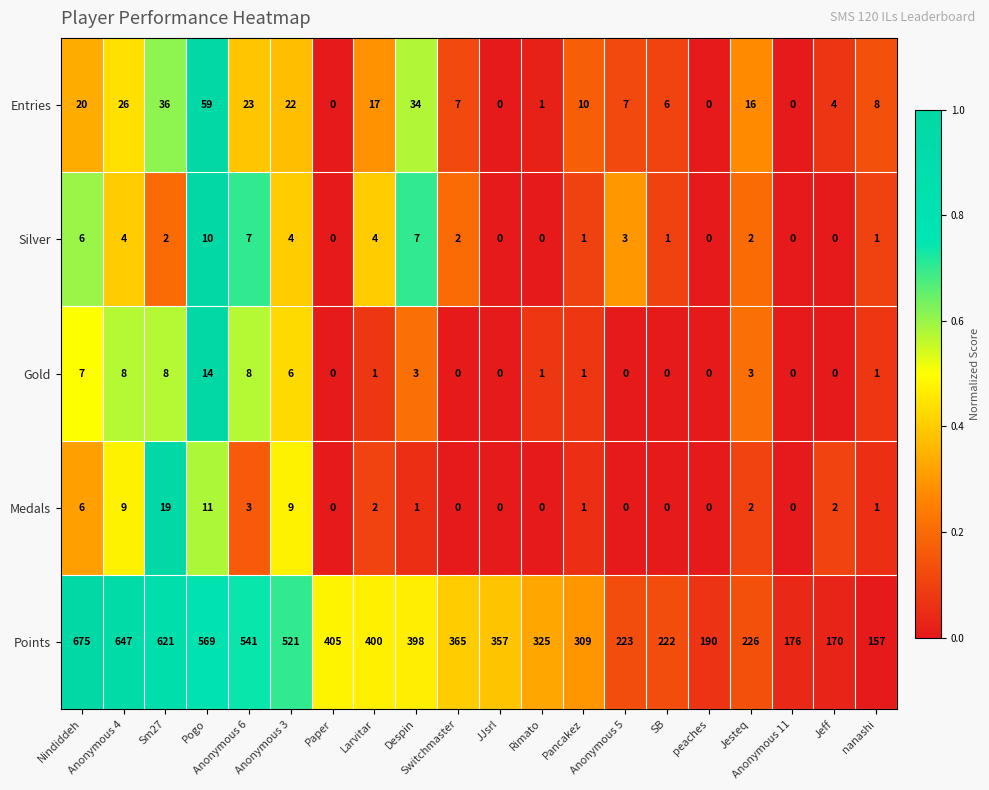

How many values in the Entries series are below 10?

10